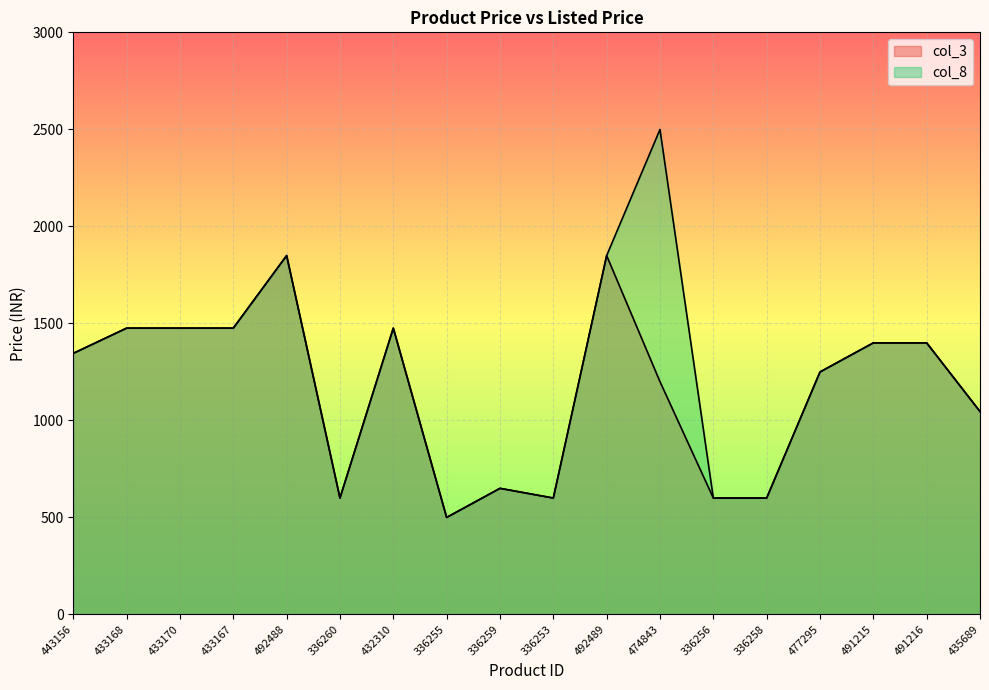

Reading left to right, extract all data points from this chart.

col_3: 443156=1345	433168=1475	433170=1475	433167=1475	492488=1849	336260=599	432310=1475	336255=499	336259=649	336253=599	492489=1849	474843=1199	336256=599	336258=599	477295=1249	491215=1399	491216=1399	435689=1045
col_8: 443156=1345	433168=1475	433170=1475	433167=1475	492488=1849	336260=599	432310=1475	336255=499	336259=649	336253=599	492489=1849	474843=2499	336256=599	336258=599	477295=1249	491215=1399	491216=1399	435689=1045